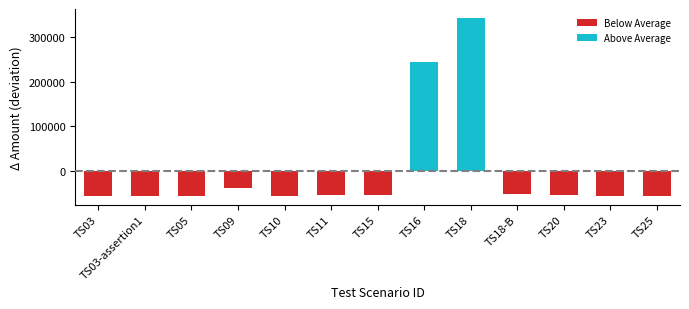

What is the label of the 1st bar from the left?

TS03